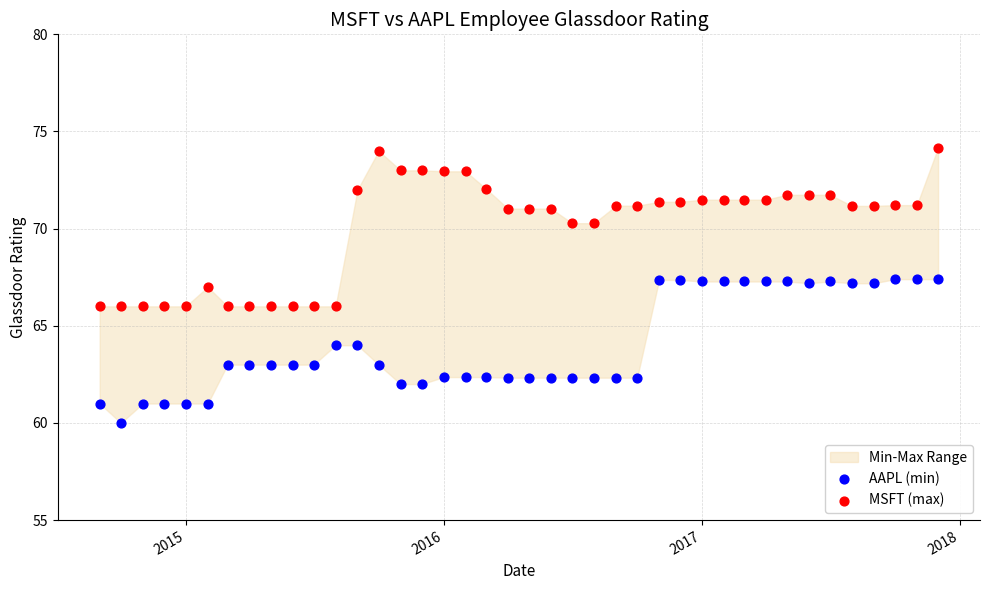

Across all data points, what is the range of Y values (max minus min)?

14.2